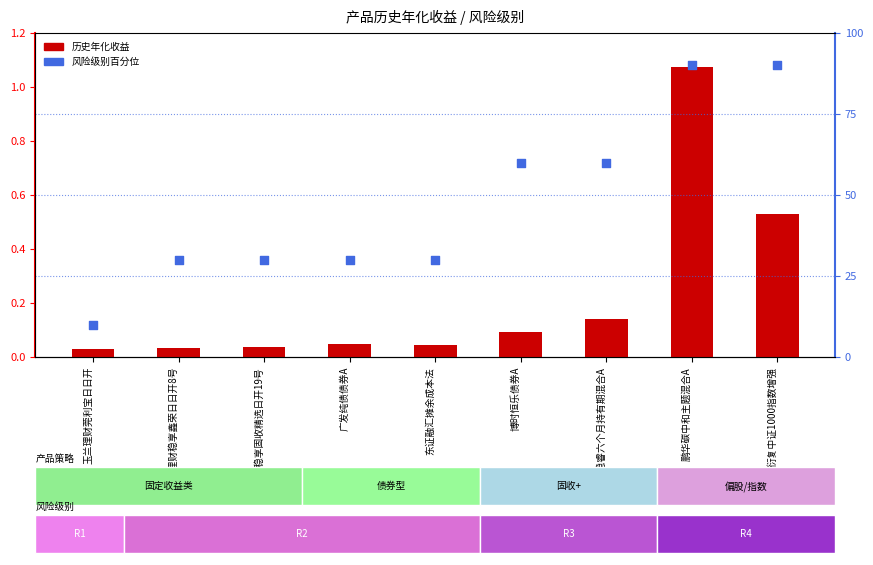

What is the total value across all series at 广发稳睿六个月持有期混合A?

60.1